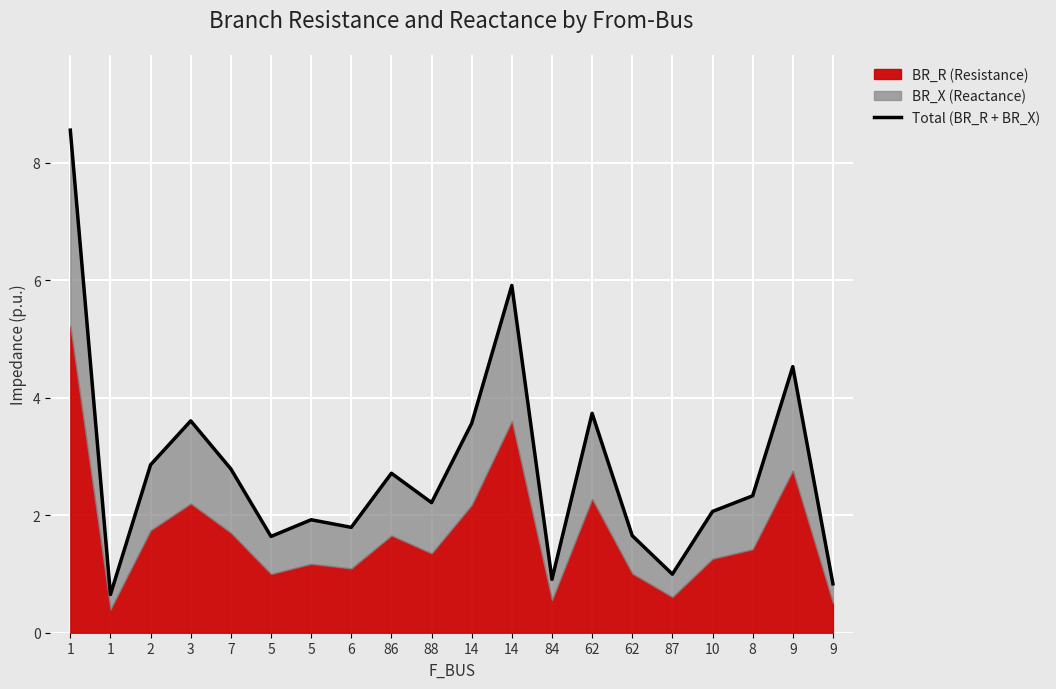

What is the greatest value displayed?

8.6